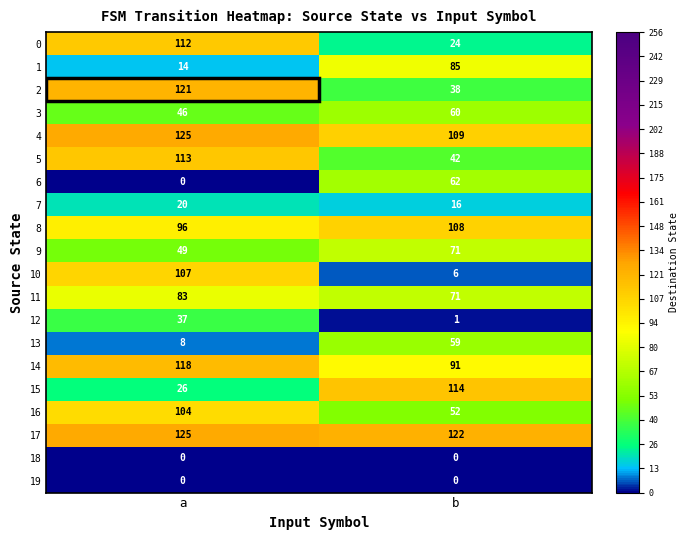

What is the total value across all series at a?

1304